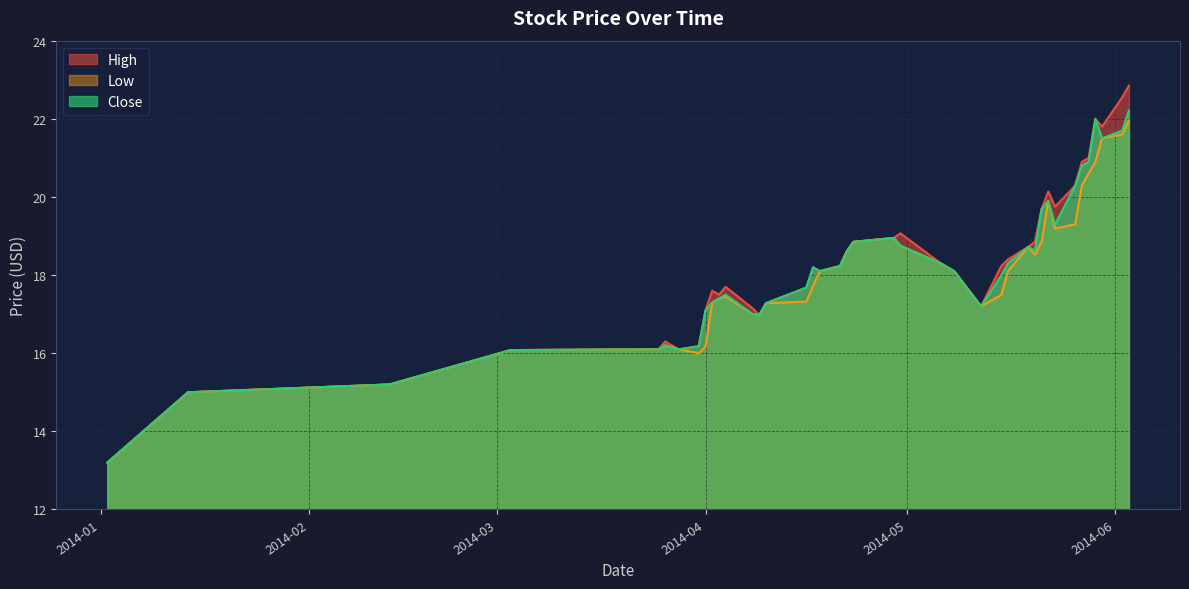

What is the difference between the maximum and minimum values in the Close series?

9.0